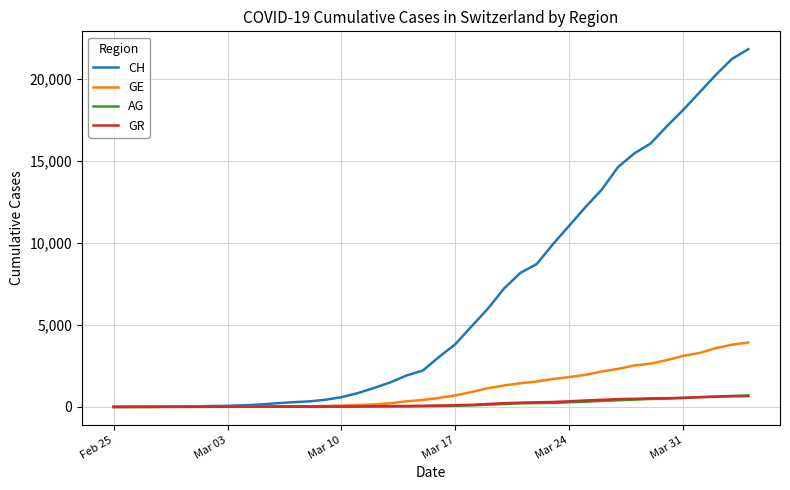

Which series has the largest range (max minus min)?

CH